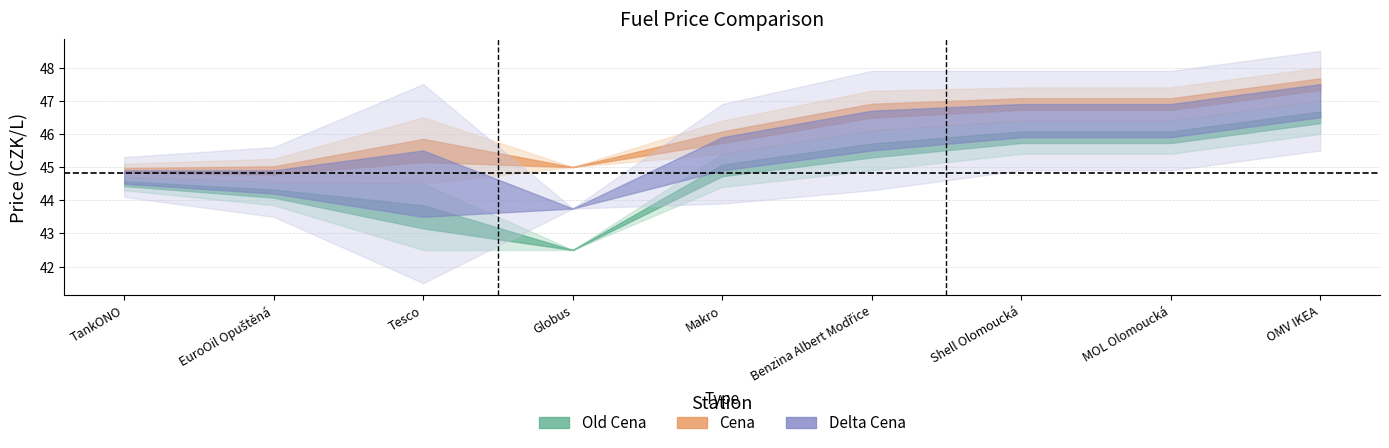

How many interior local valleys does the Old Cena series have?

1